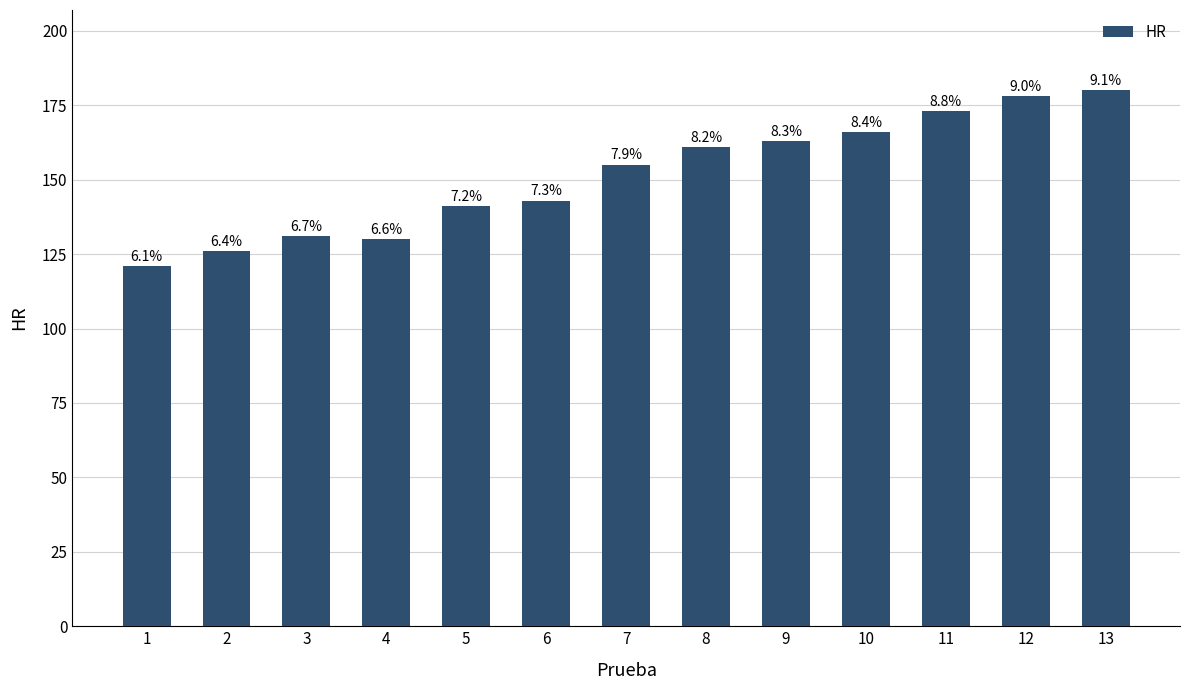

Does the chart contain stacked bars?

No